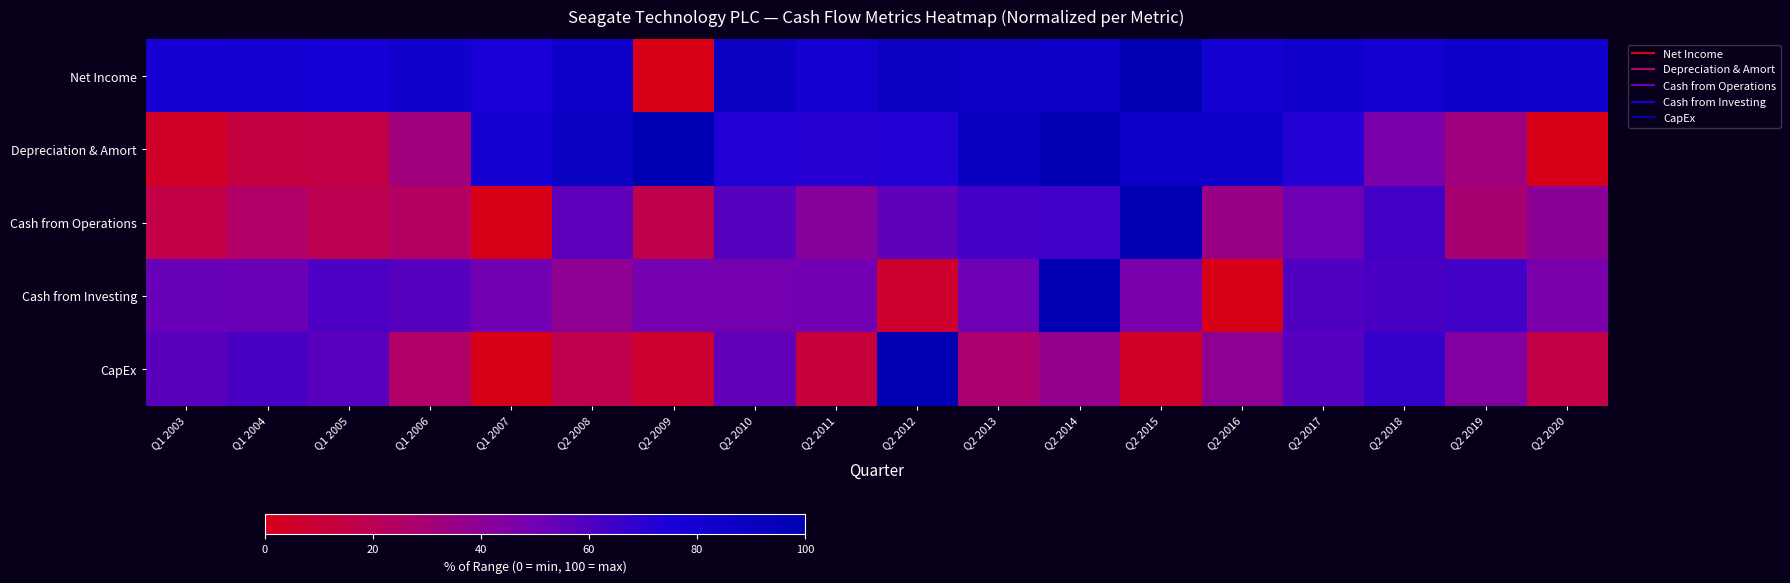

How many categories are shown in the chart?

18